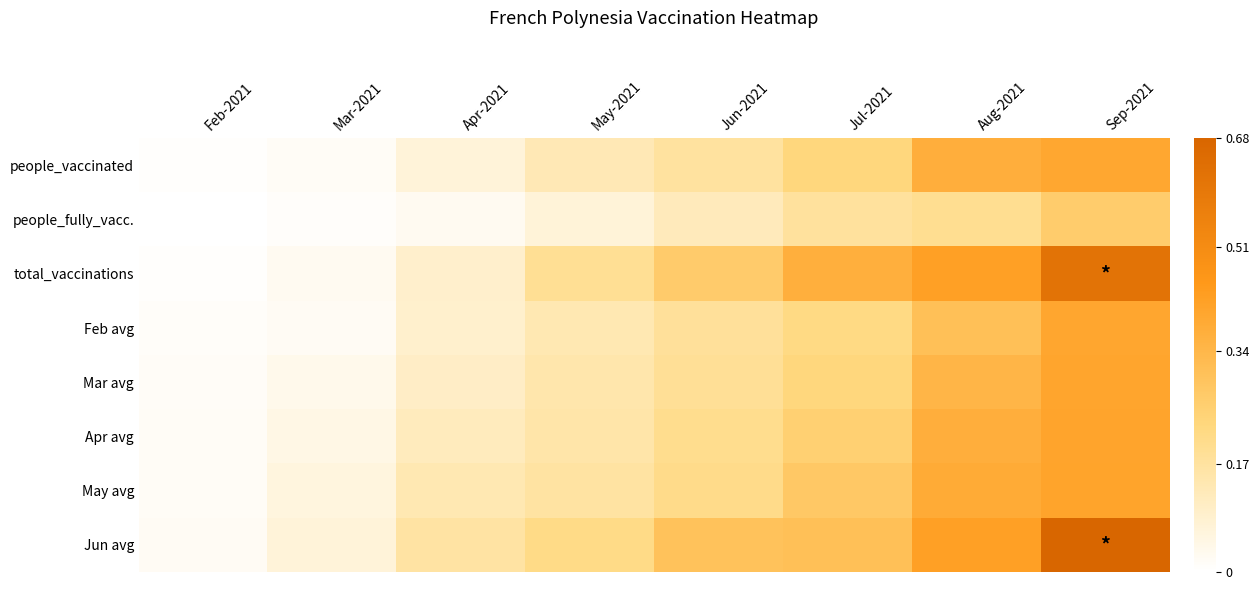

Which series has the widest spread of values?

Jun avg